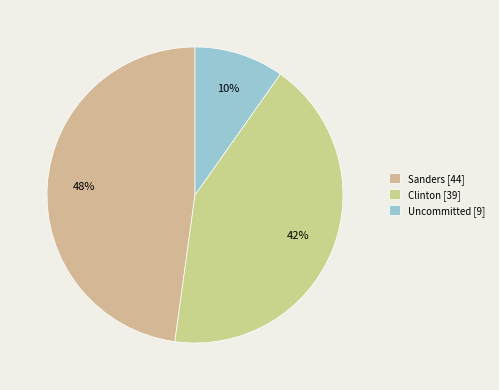

Rank the categories by value from lowest to highest.

Uncommitted, Clinton, Sanders